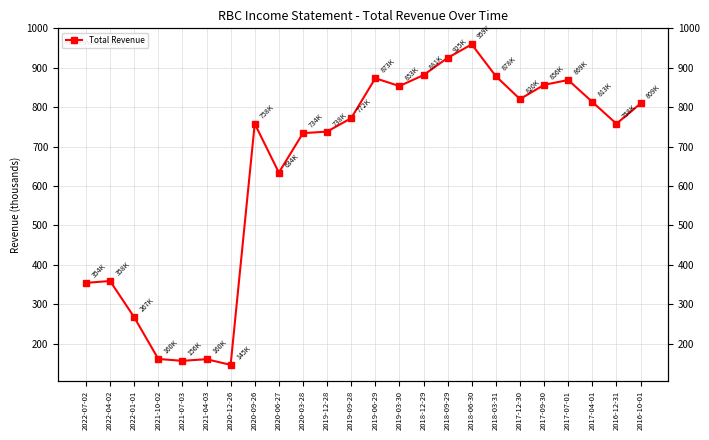

True or false: there are more than 1 points higher than both neighbors.

True